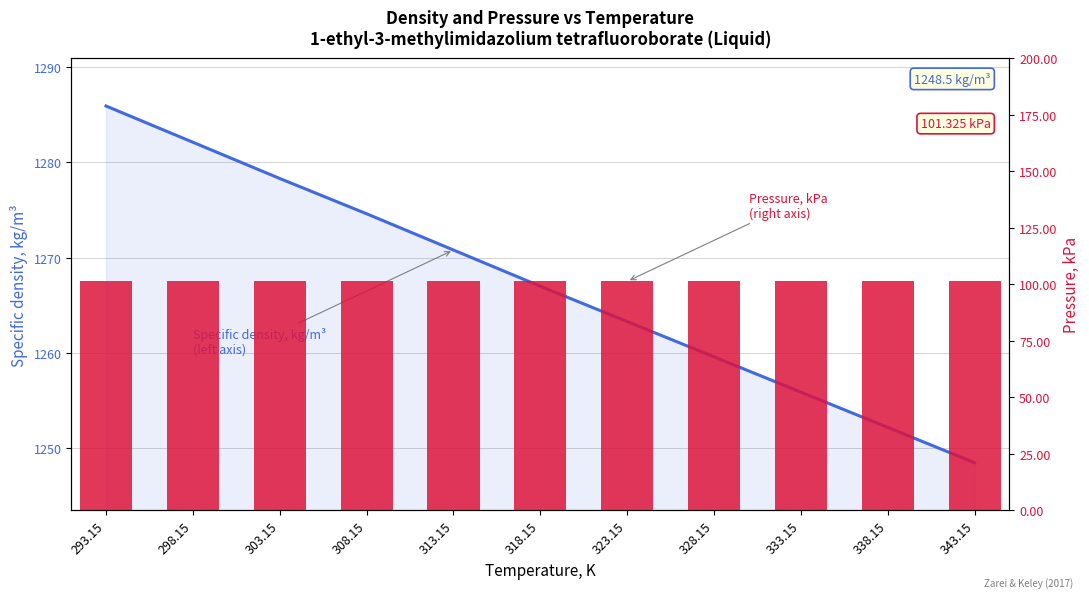

What is the smallest value displayed?

101.3